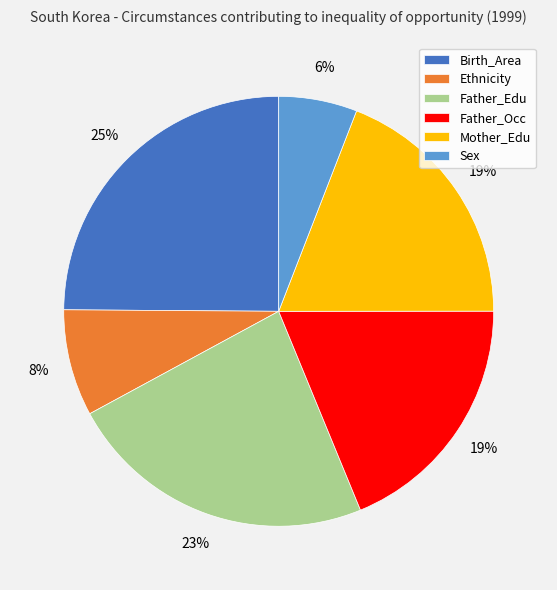

Is there any slice that represents more than half of the pie?

No